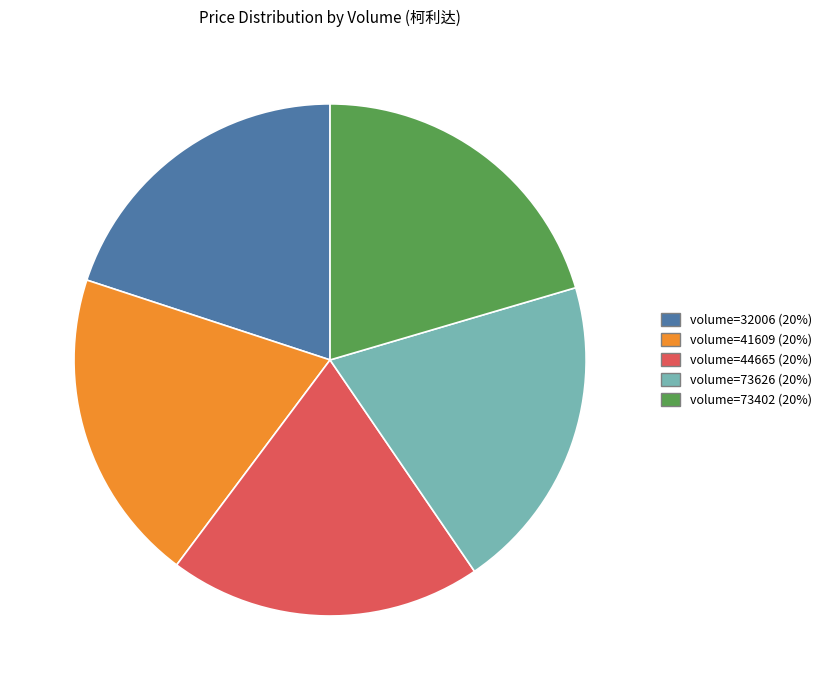

Does any single category account for the majority?

No